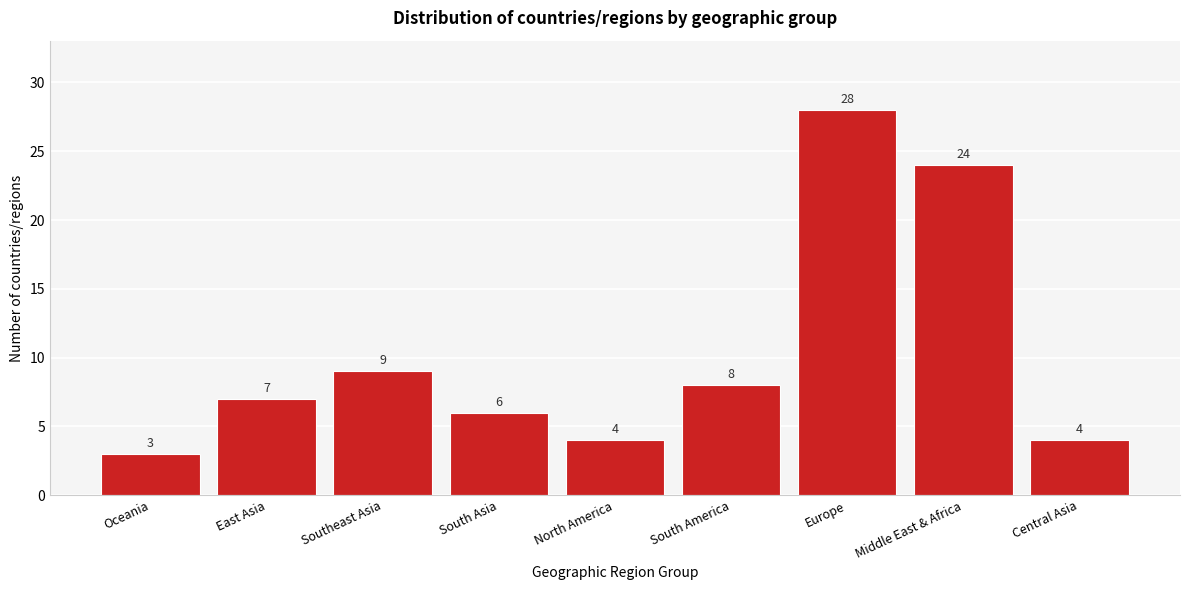

Reading left to right, transcribe all the data shown in this chart.

Oceania=3	East Asia=7	Southeast Asia=9	South Asia=6	North America=4	South America=8	Europe=28	Middle East & Africa=24	Central Asia=4